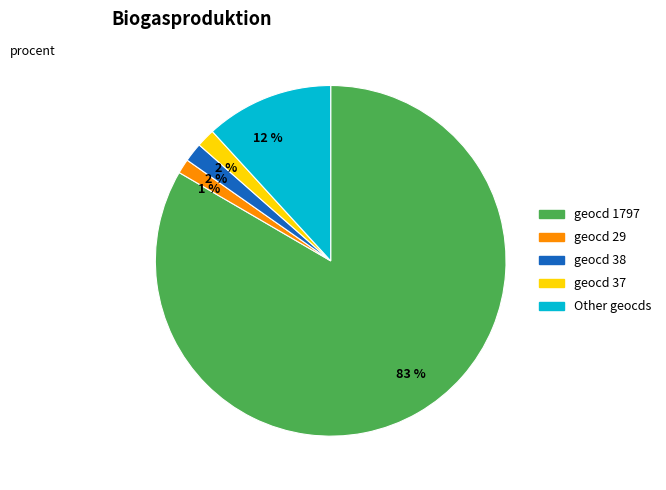

To the nearest percent, what is the difference between the largest and smallest slice percentages?

82%